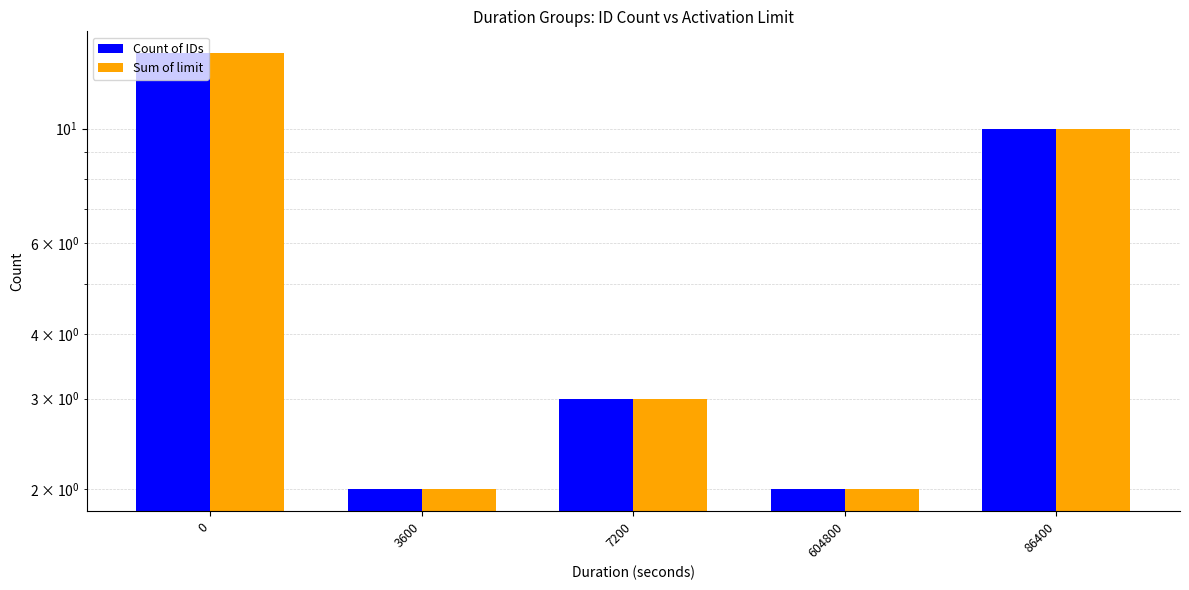

What is the lowest value of the Count of IDs series?

2